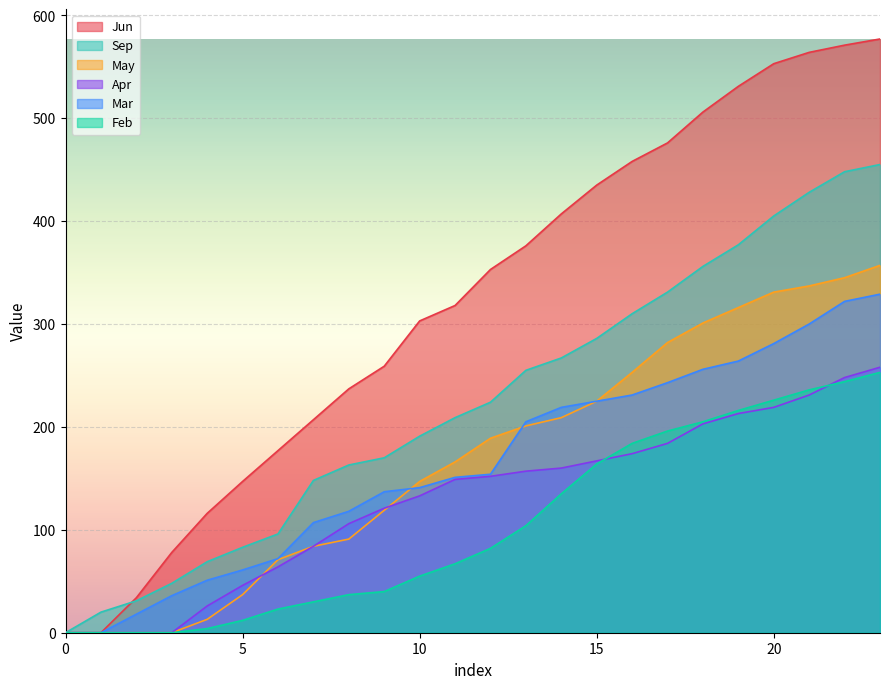

At how many categories does at least one series exceed 330?

12